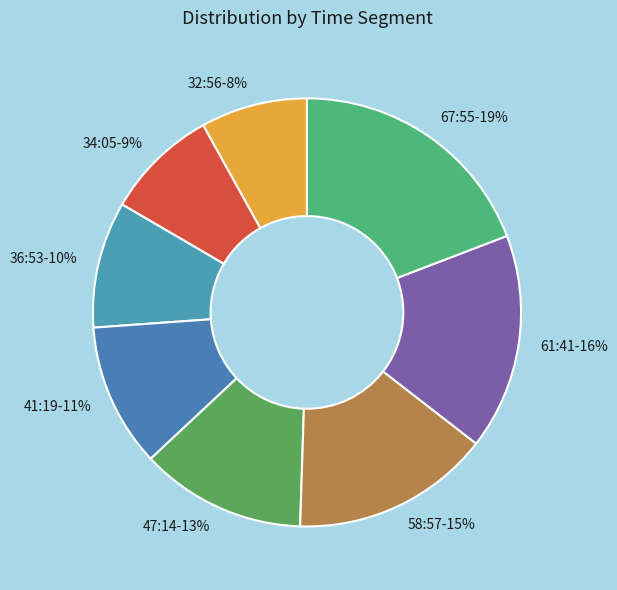

How many segments does this pie chart have?

8